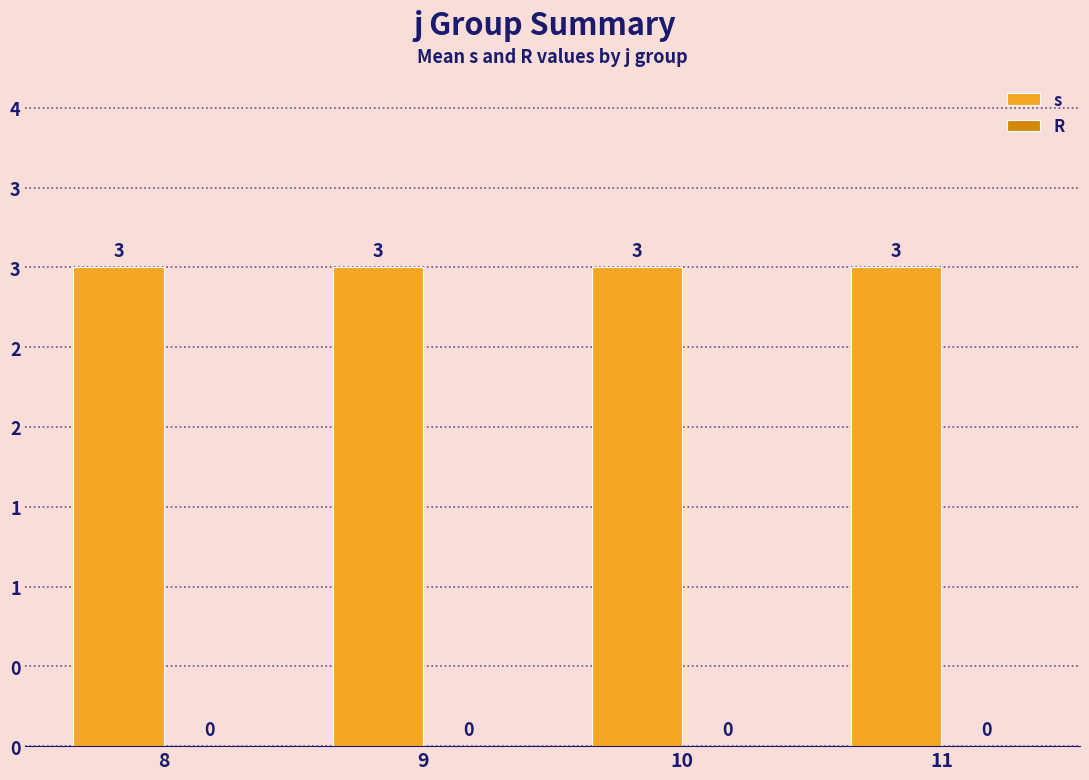

At how many categories does at least one series exceed 0?

4